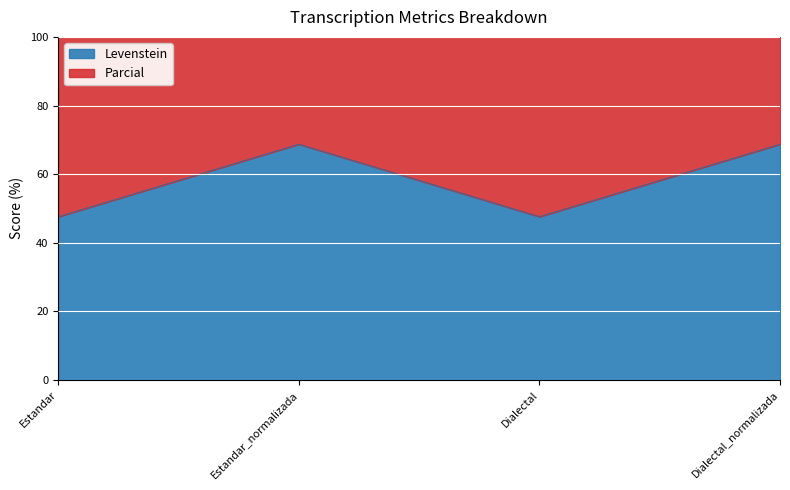

Where is the first local minimum for Levenstein?

Dialectal